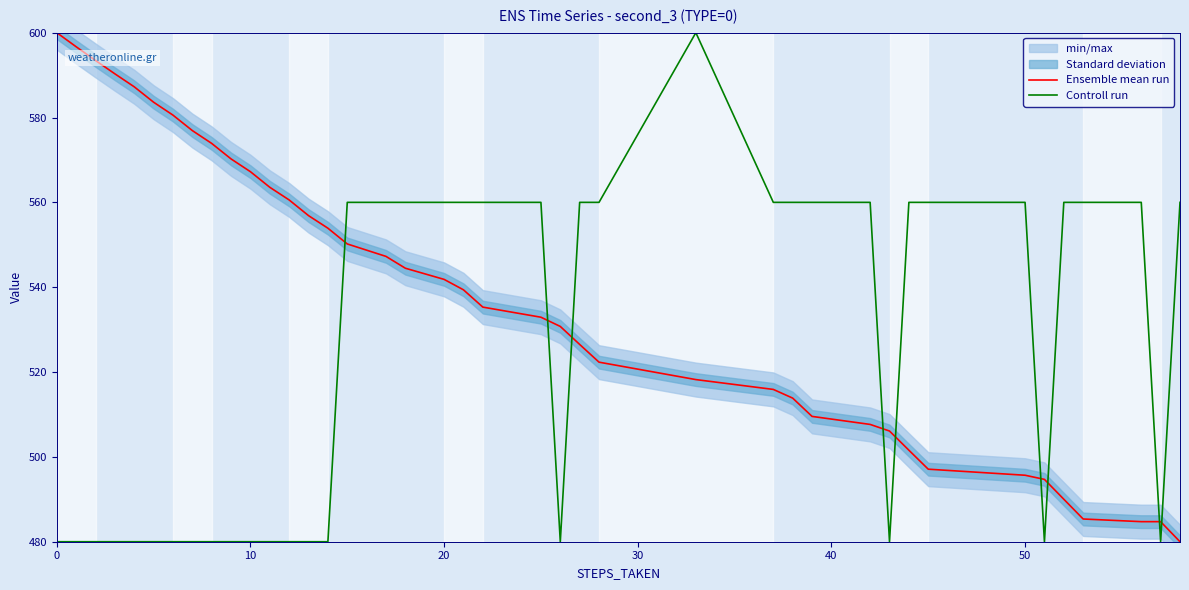

After their last crossing, which series has the higher values: Ensemble mean run or Controll run?

Controll run